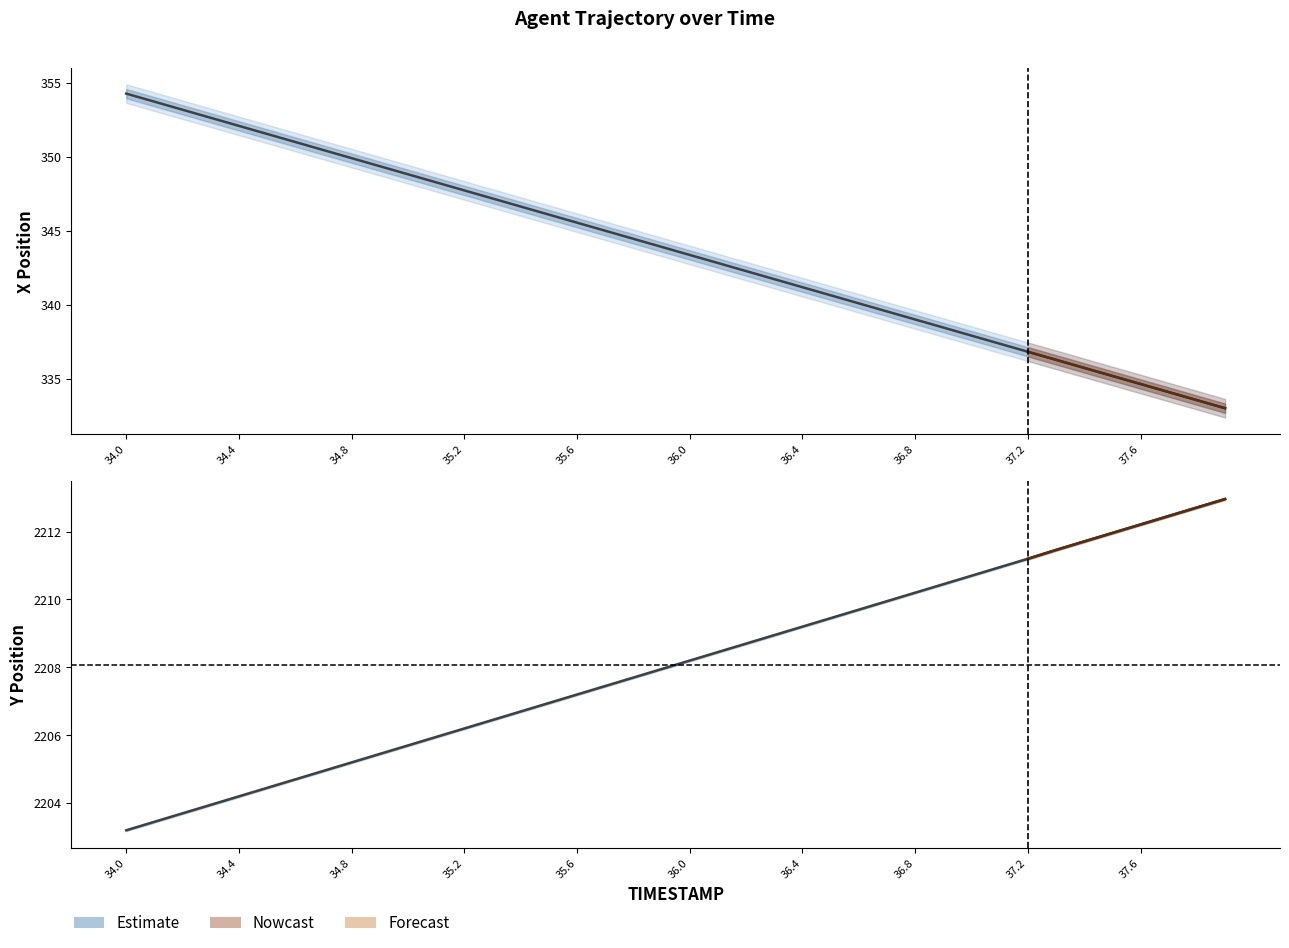

Does the chart display data point markers on the line(s)?

No